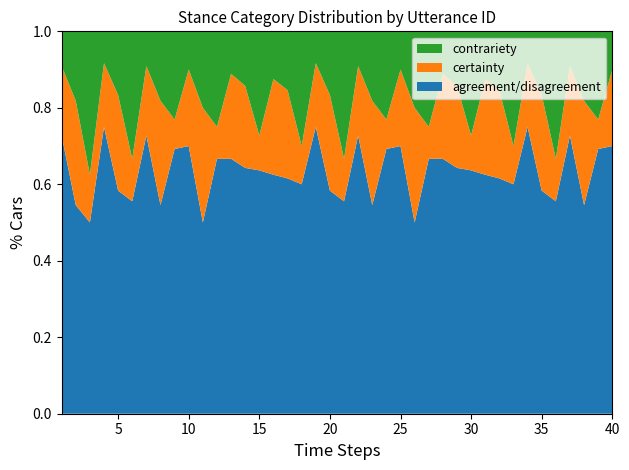

Reading left to right, extract all data points from this chart.

agreement/disagreement: 1=8	2=6	3=4	4=9	5=7	6=5	7=8	8=6	9=9	10=7	11=5	12=8	13=6	14=9	15=7	16=5	17=8	18=6	19=9	20=7	21=5	22=8	23=6	24=9	25=7	26=5	27=8	28=6	29=9	30=7	31=5	32=8	33=6	34=9	35=7	36=5	37=8	38=6	39=9	40=7
certainty: 1=2	2=3	3=1	4=2	5=3	6=1	7=2	8=3	9=1	10=2	11=3	12=1	13=2	14=3	15=1	16=2	17=3	18=1	19=2	20=3	21=1	22=2	23=3	24=1	25=2	26=3	27=1	28=2	29=3	30=1	31=2	32=3	33=1	34=2	35=3	36=1	37=2	38=3	39=1	40=2
contrariety: 1=1	2=2	3=3	4=1	5=2	6=3	7=1	8=2	9=3	10=1	11=2	12=3	13=1	14=2	15=3	16=1	17=2	18=3	19=1	20=2	21=3	22=1	23=2	24=3	25=1	26=2	27=3	28=1	29=2	30=3	31=1	32=2	33=3	34=1	35=2	36=3	37=1	38=2	39=3	40=1